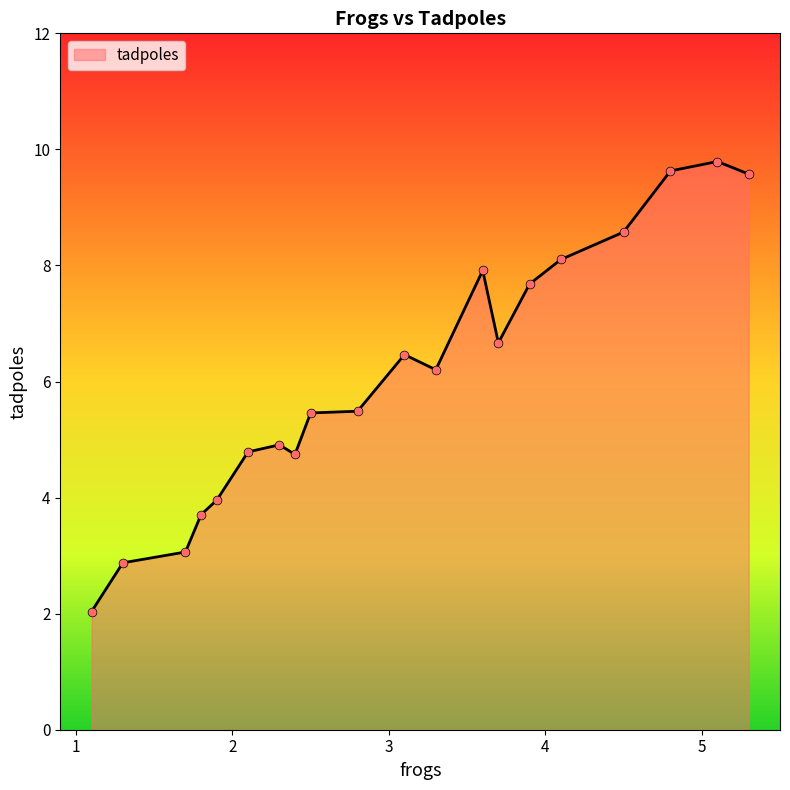

What is the difference between the maximum and minimum values?

7.8